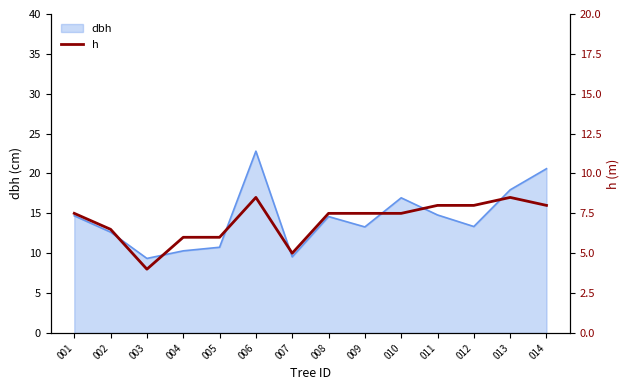

How many lines are shown in the chart?

1